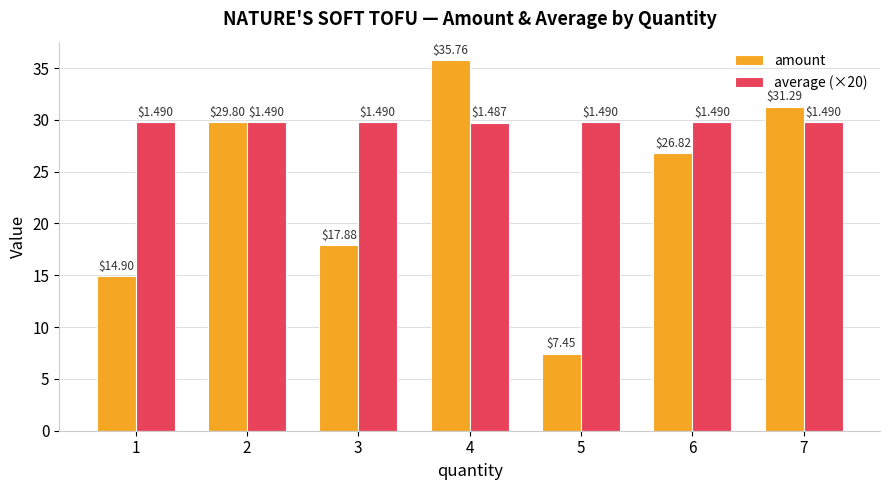

At which category is the sum across all series the highest?

4